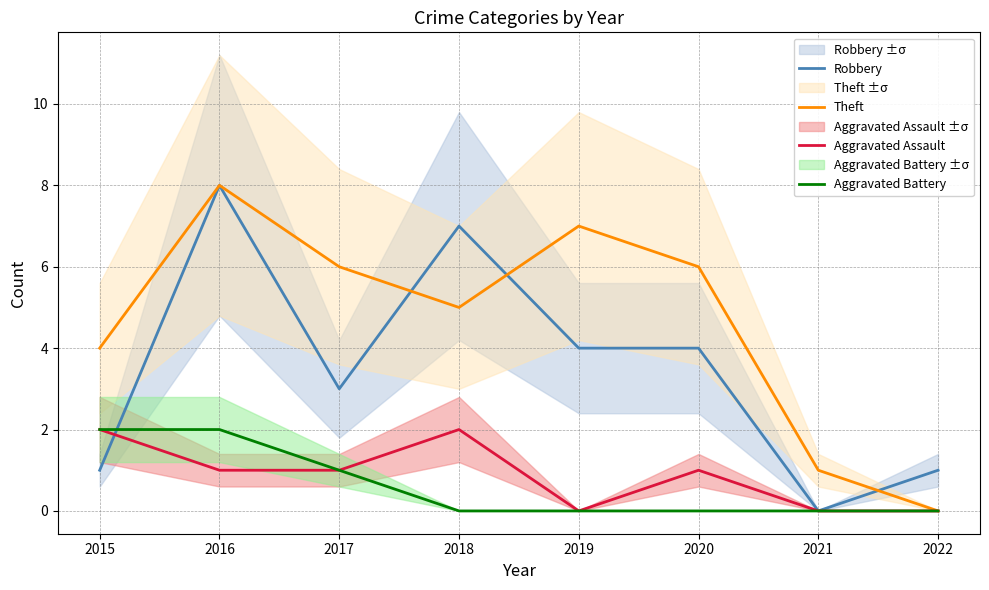

Rank the series at 2019 from highest to lowest value.

Theft, Robbery, Aggravated Assault, Aggravated Battery